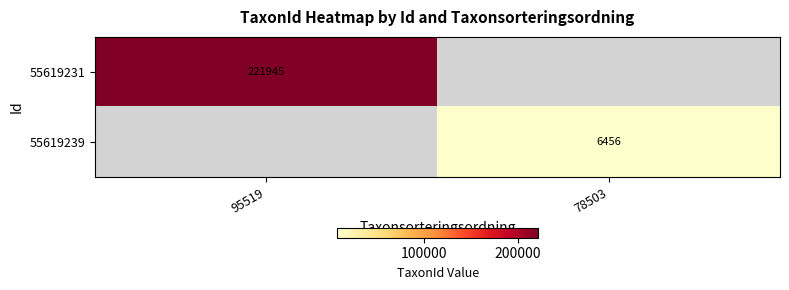

Which label corresponds to the largest value in the chart?

95519